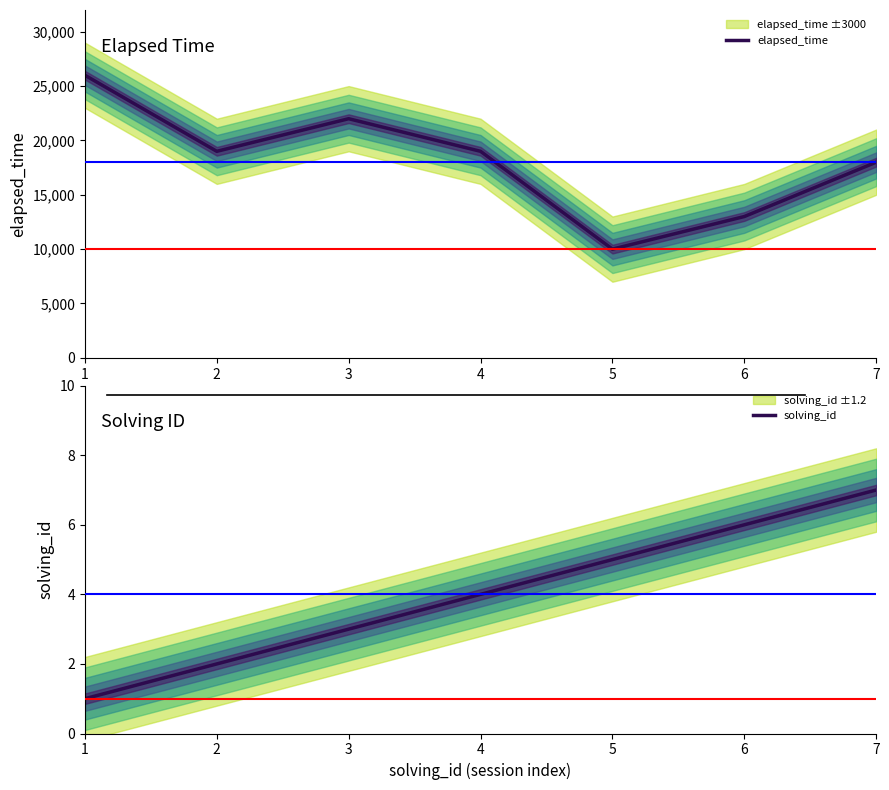

Which category has the highest value in the solving_id series?

7